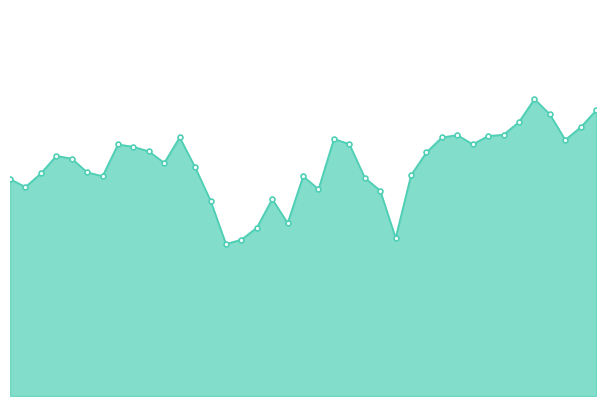

Does the chart have visible grid lines?

No